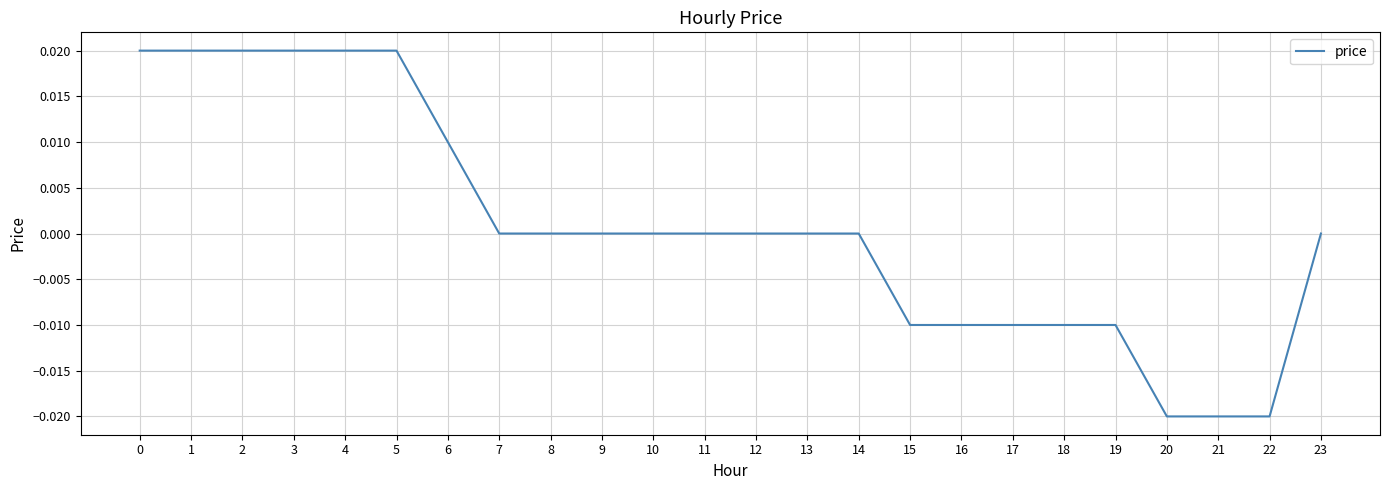

The value at 20 is -0.0. True or false?

True